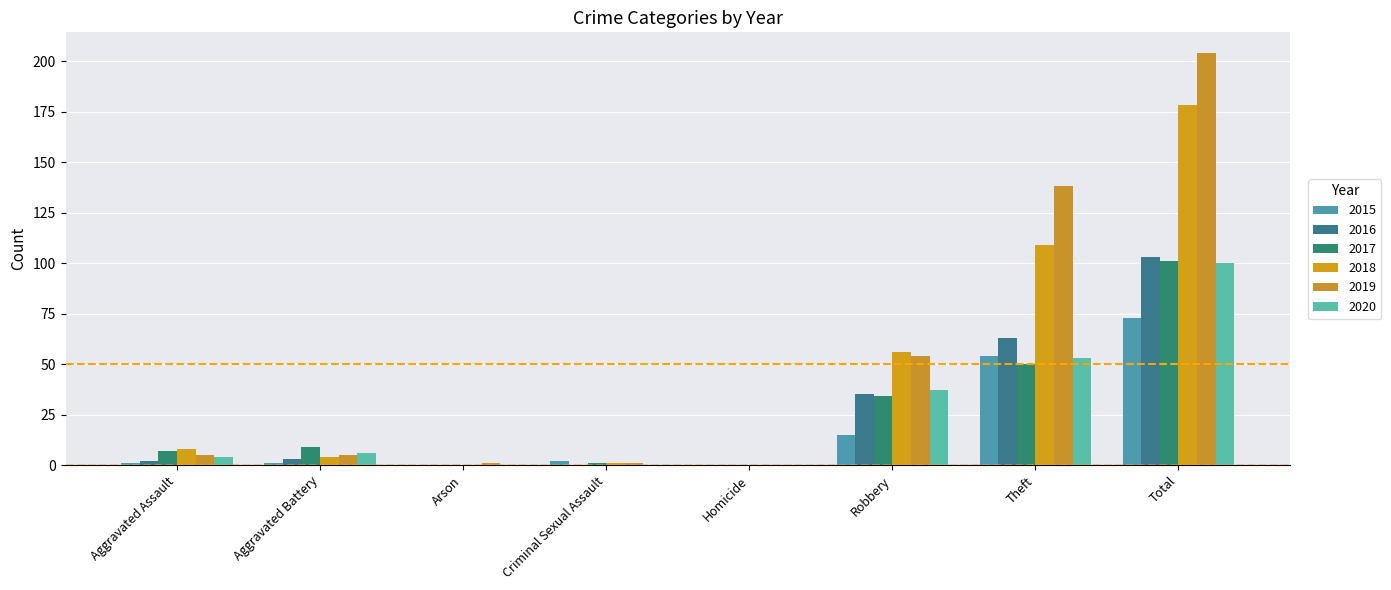

How many groups of bars are there?

8